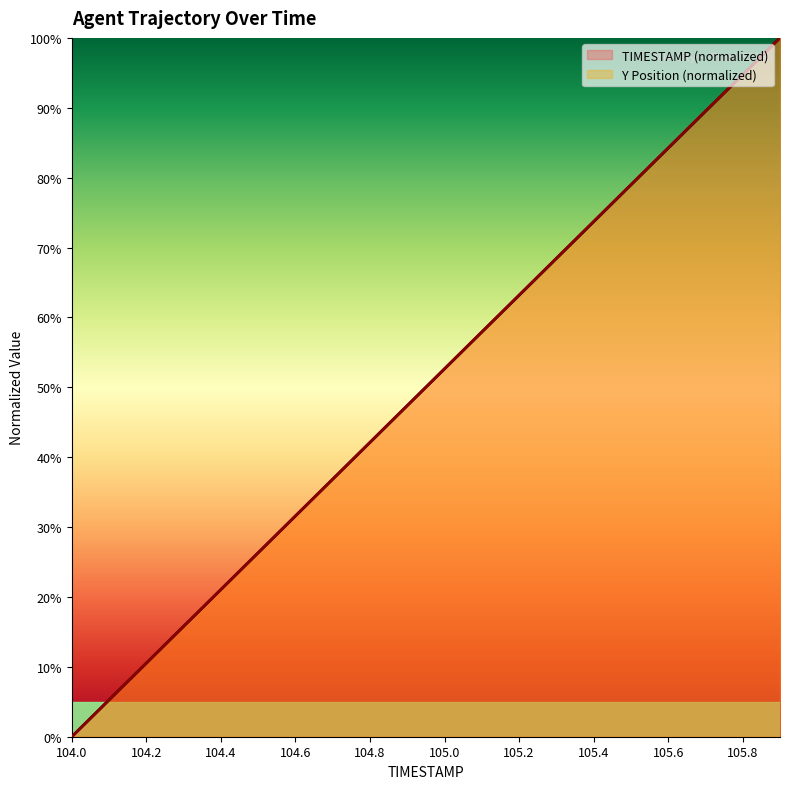

Where is TIMESTAMP nearest to the value 50?

104.9